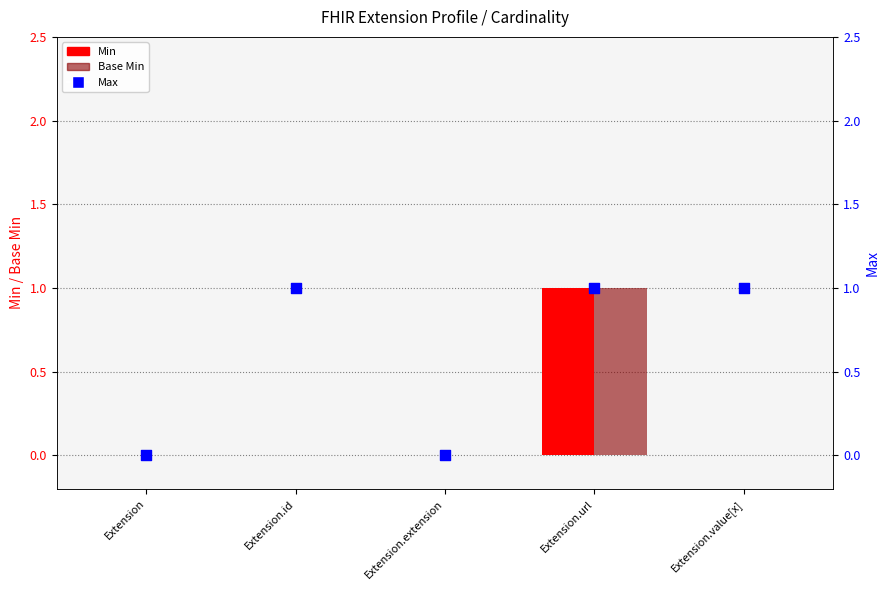

What is the total value across all series at Extension.value[x]?

1